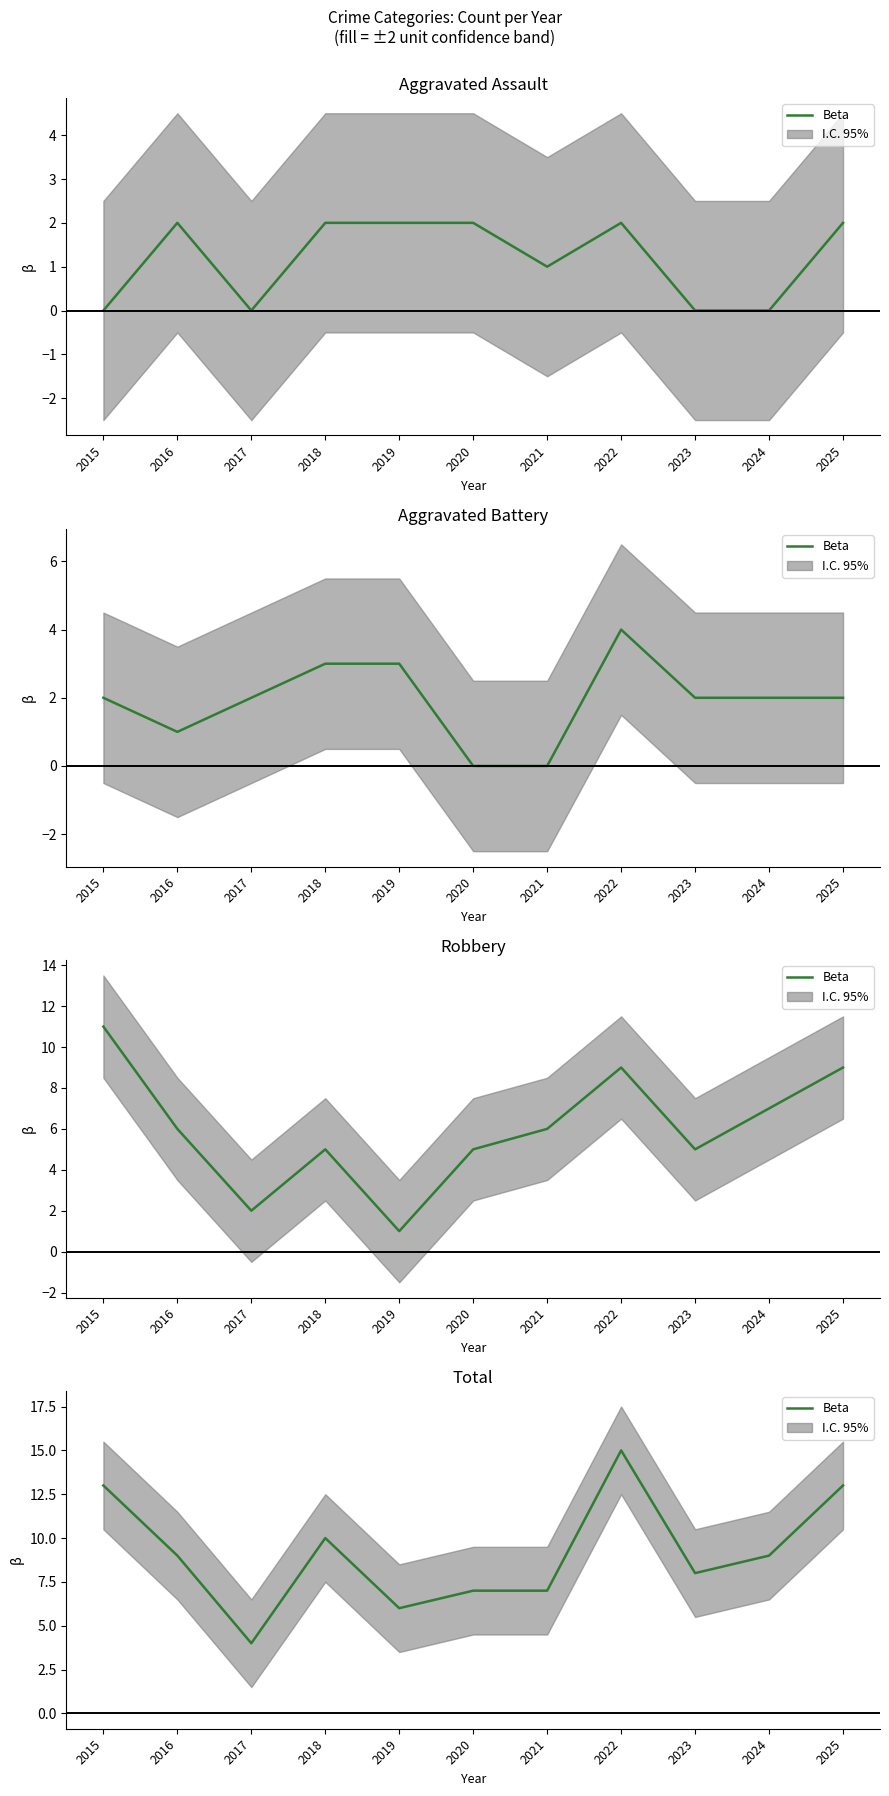

How many lines are shown in the chart?

1